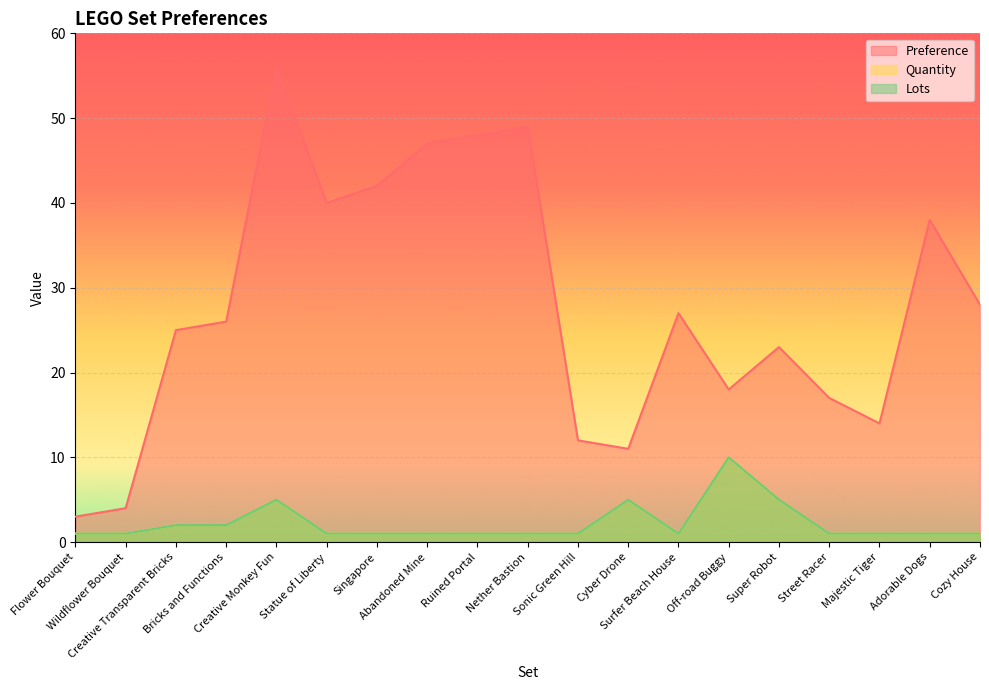

What is the difference between the highest and lowest values at Creative Transparent Bricks?

23